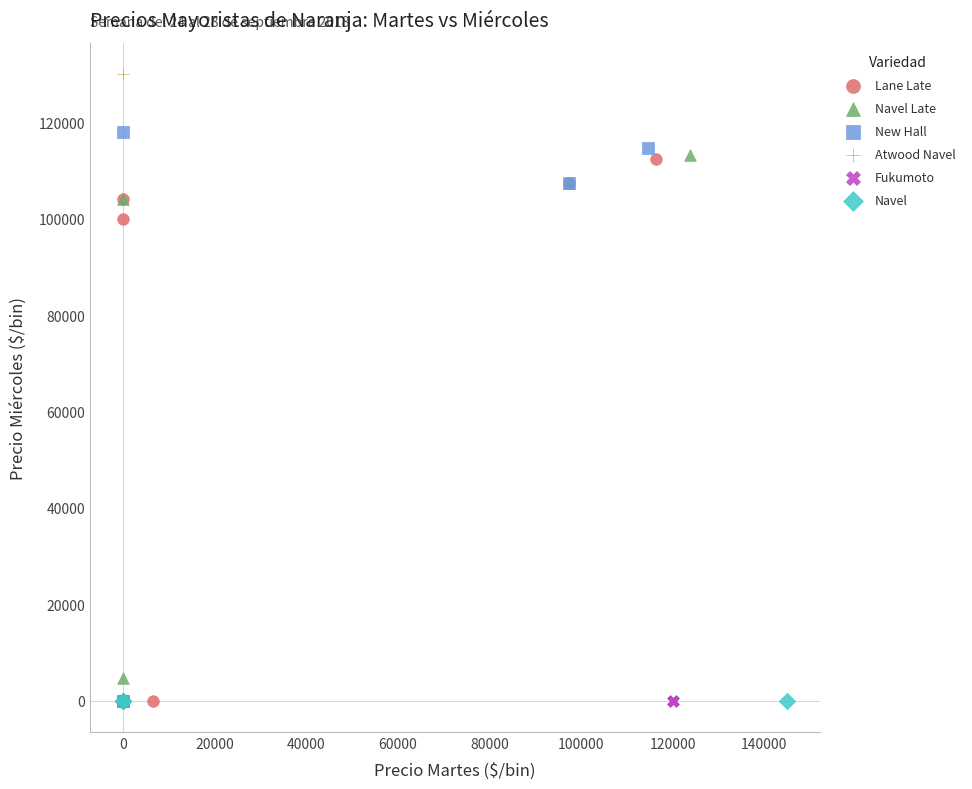

Which series contains the highest Y value?

Atwood Navel